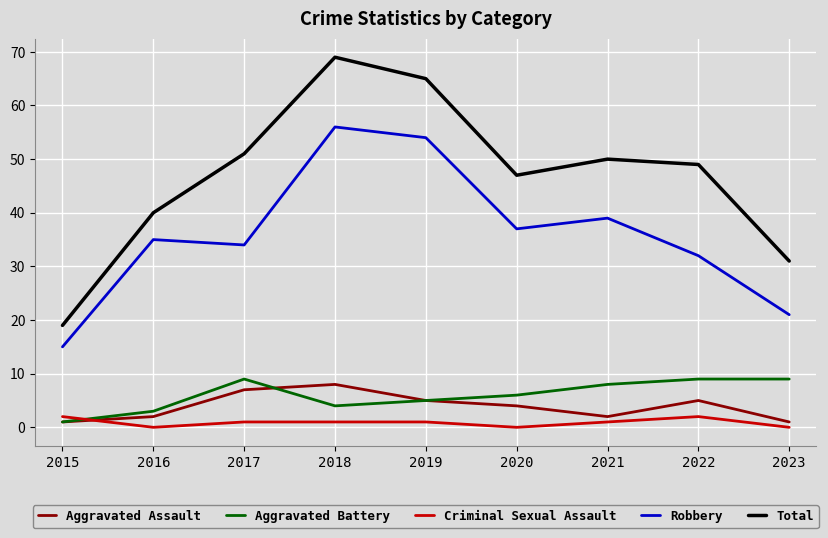

How many distinct data groups are displayed?

5